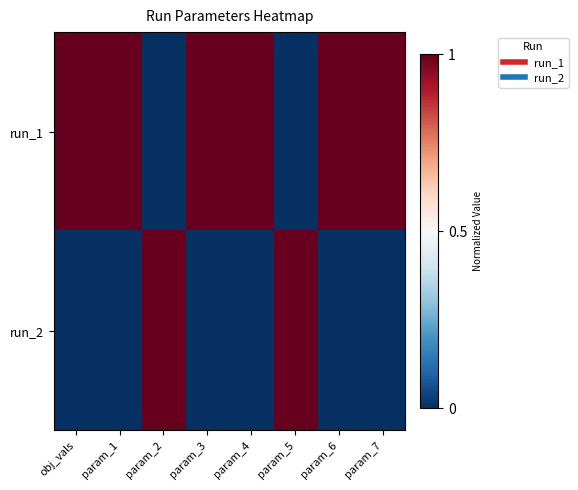

Count the number of categories in the chart.

8